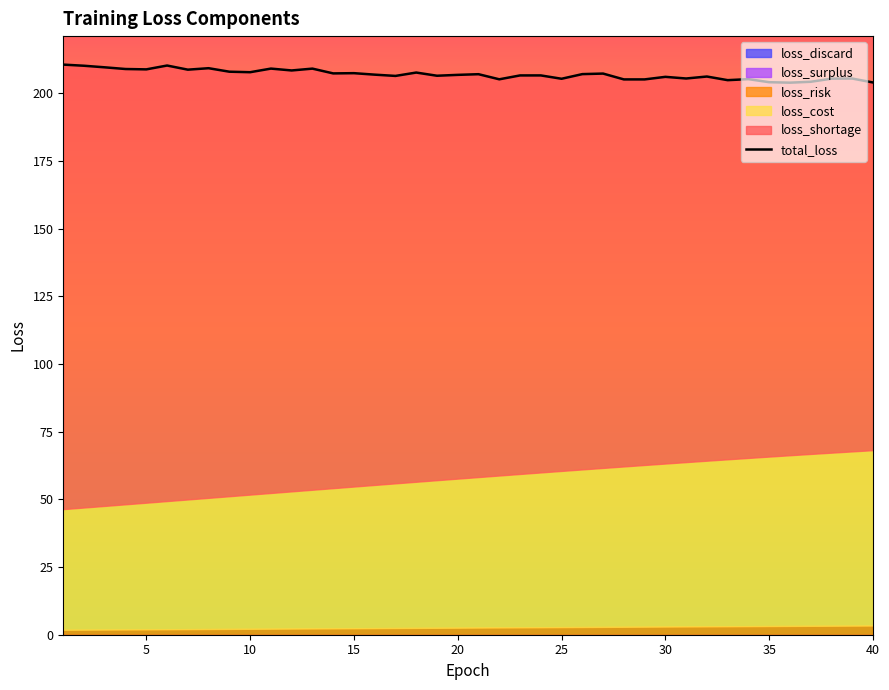

How many interior local valleys does the loss_shortage series have?

9